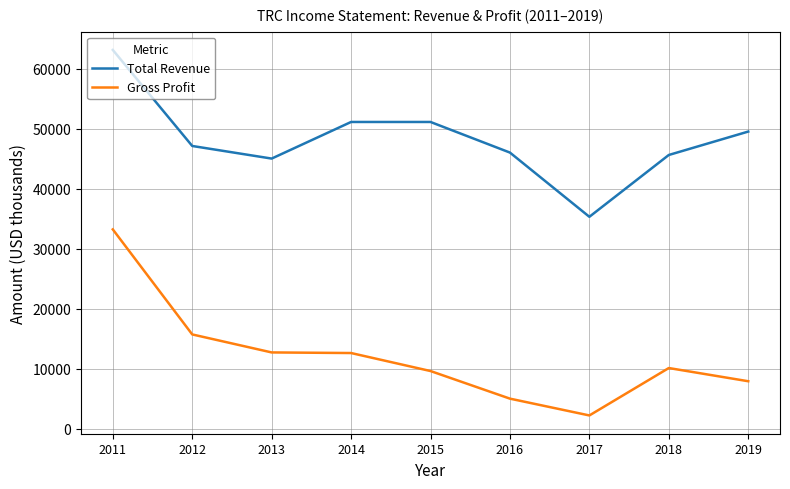

What is the spread (max minus min) of values at 2012?

31400